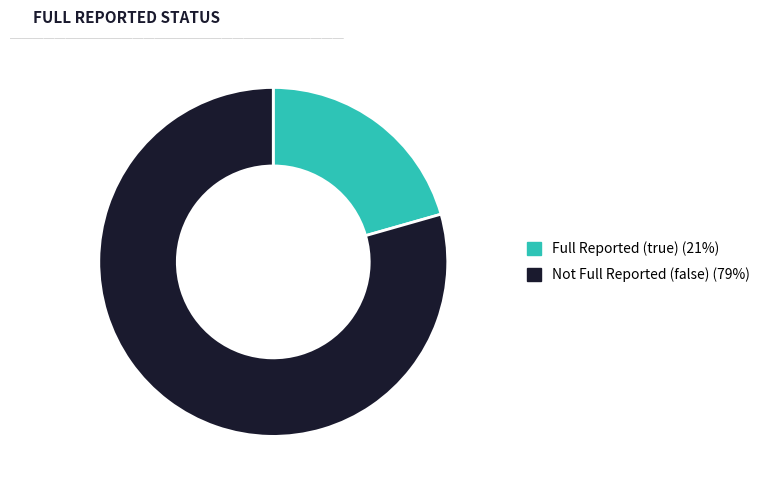

Is there any slice that represents more than half of the pie?

Yes